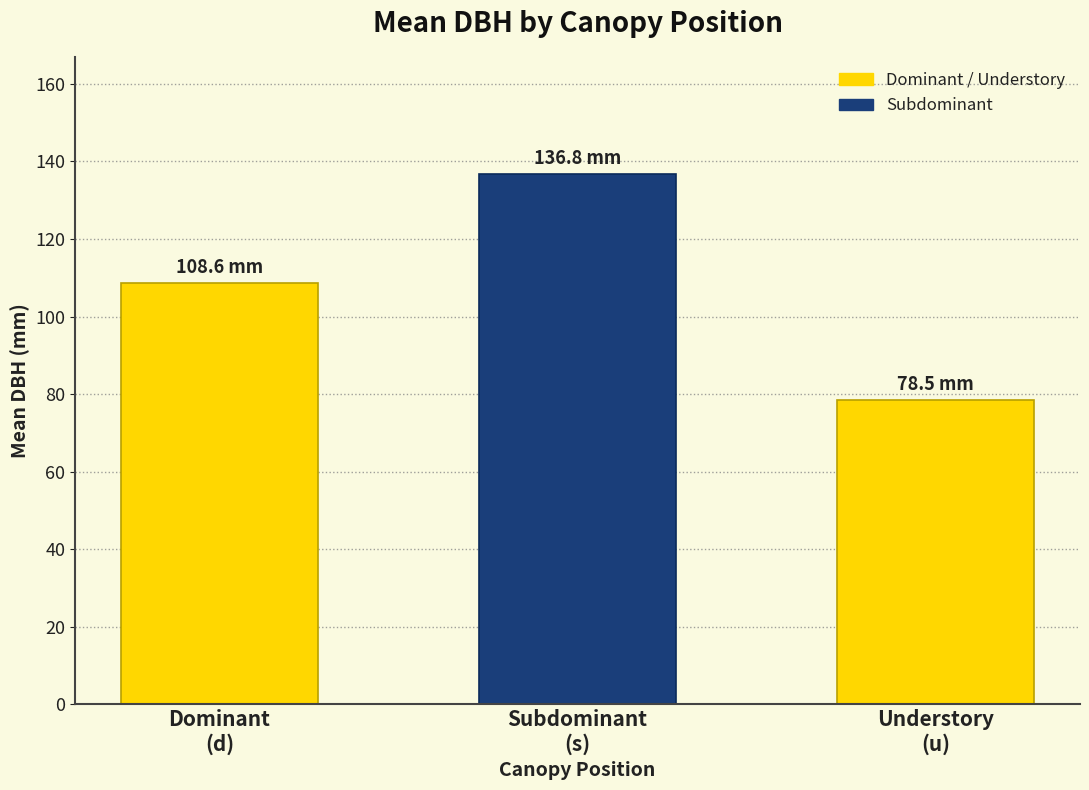

What is the average value?

108.0